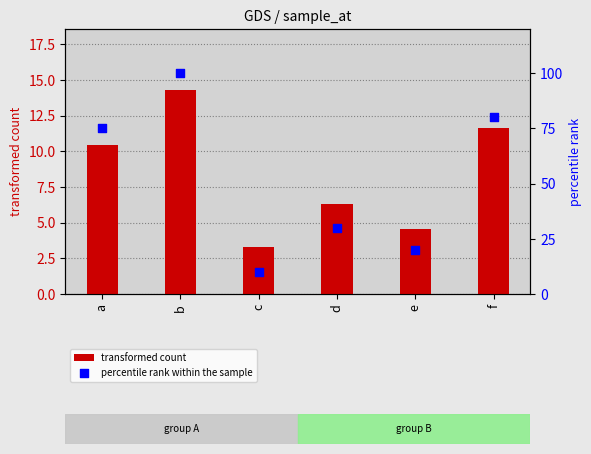

At which category is the sum across all series the highest?

b